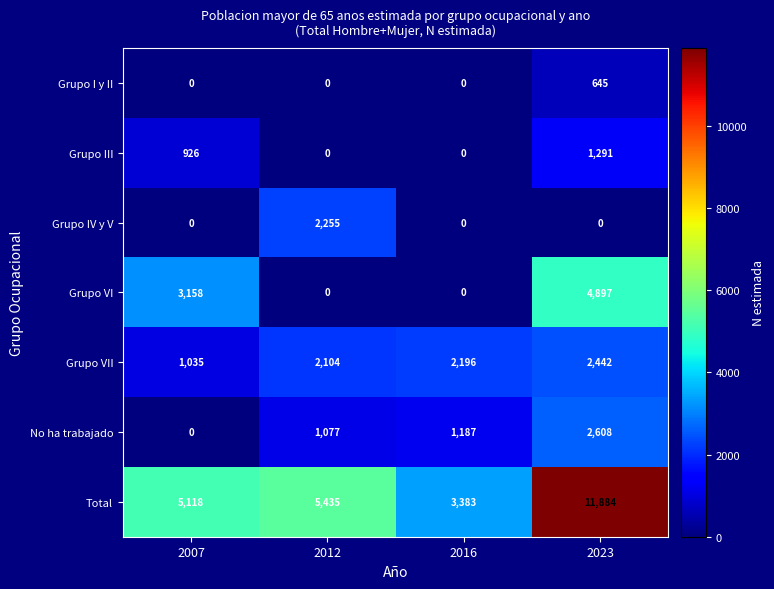

Which series has the largest total across all categories?

Total